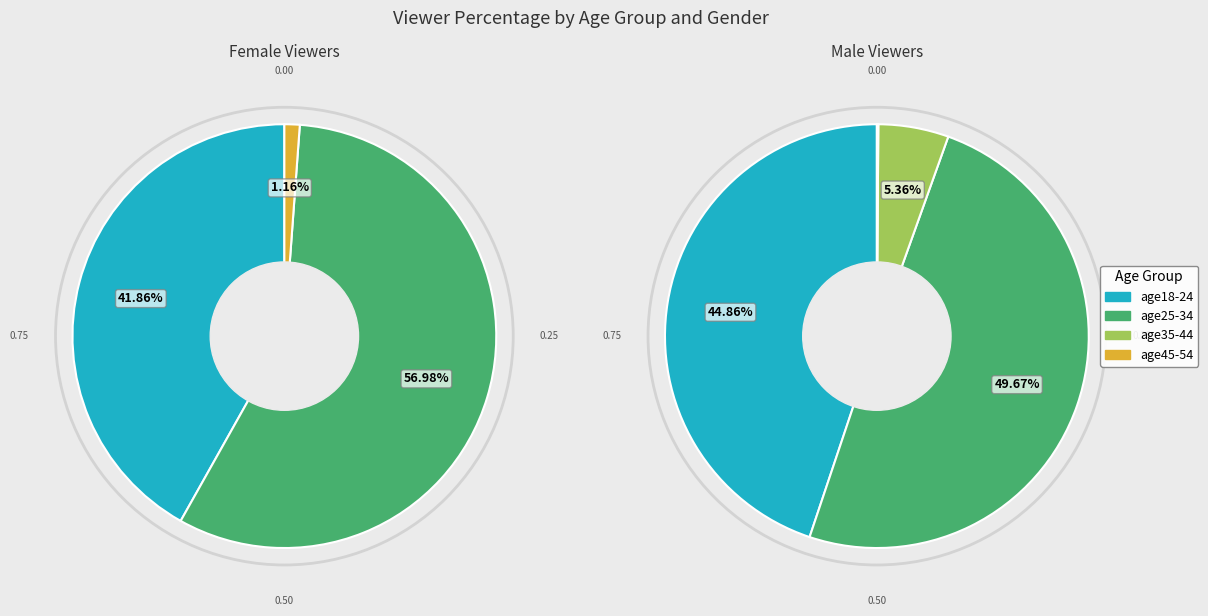

Does age35-44 account for over 50% of the chart?

No